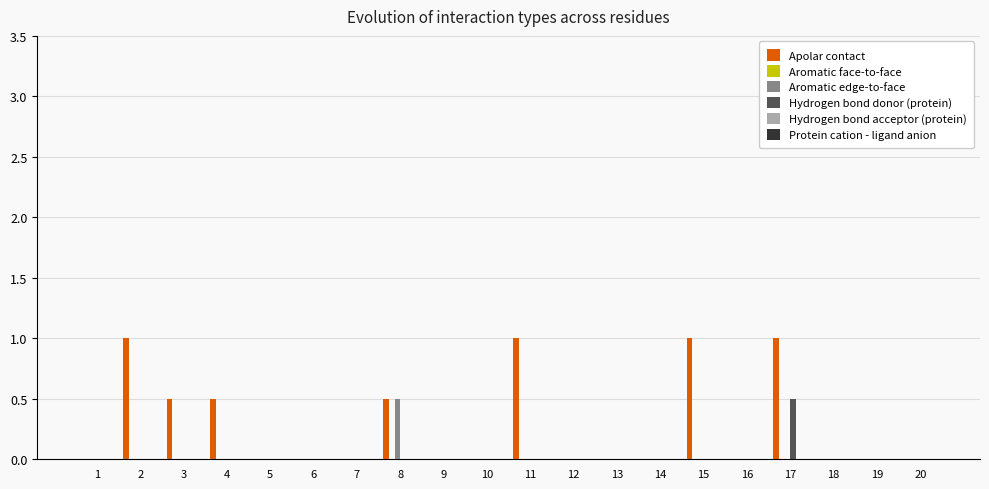

How many data points does each series have?

20